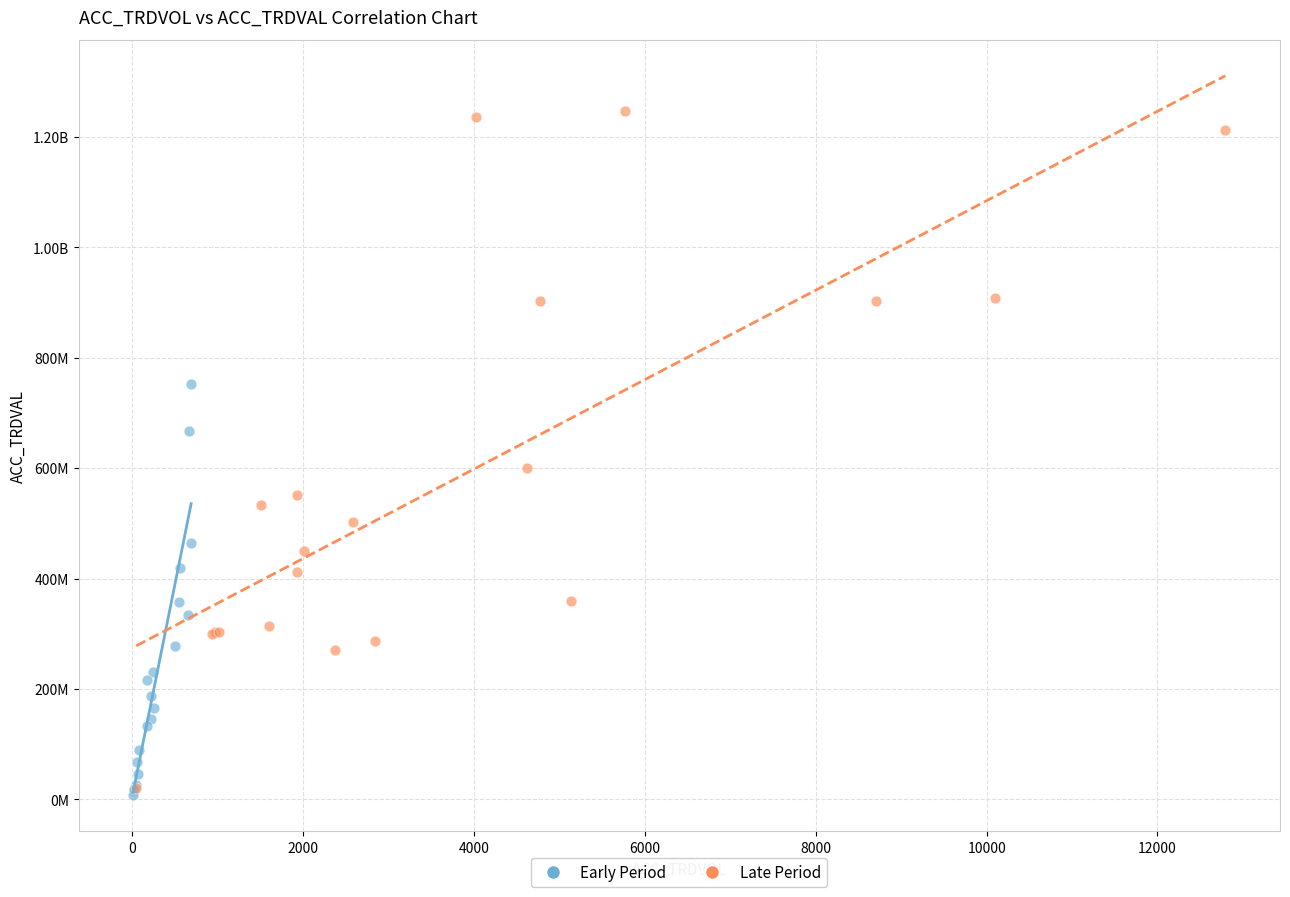

What are all the series names shown in the legend?

Early Period, Late Period